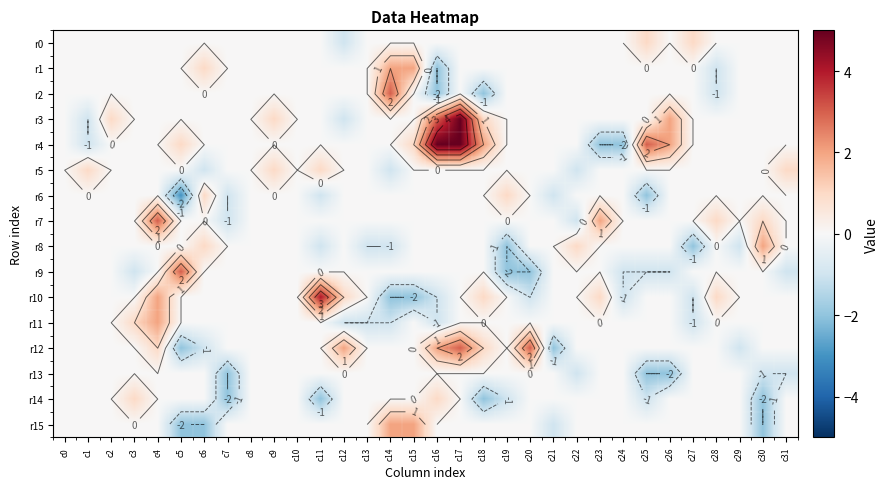

How many data points in r15 are above 0?

2